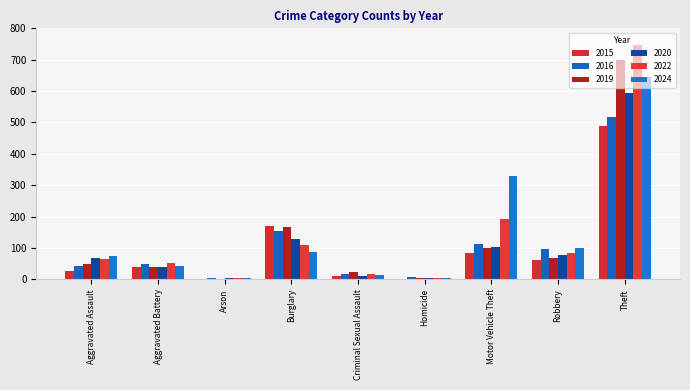

True or false: 2019 has a value of 25 at Criminal Sexual Assault.

True